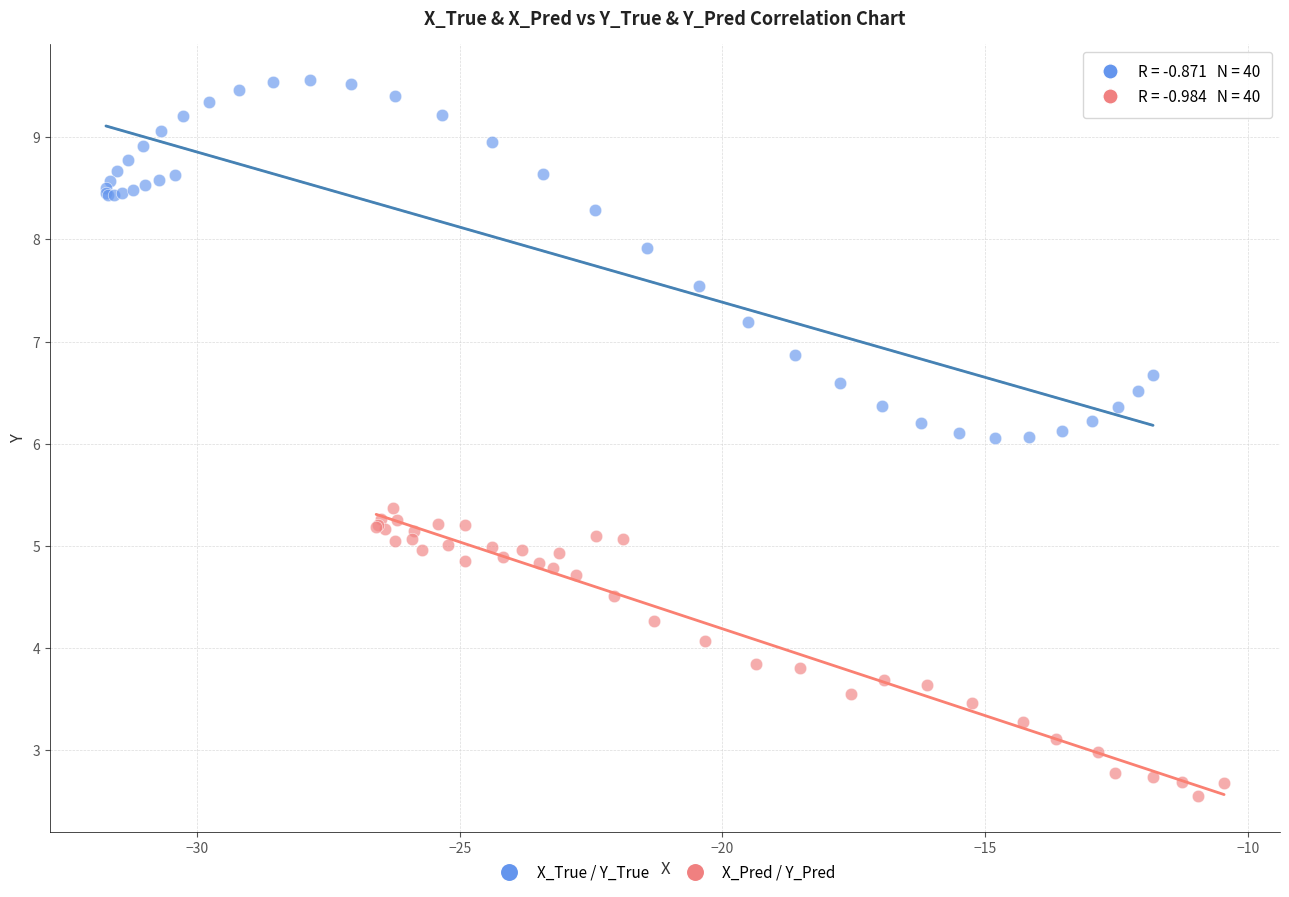

Which series has the widest spread of Y values?

X_True / Y_True